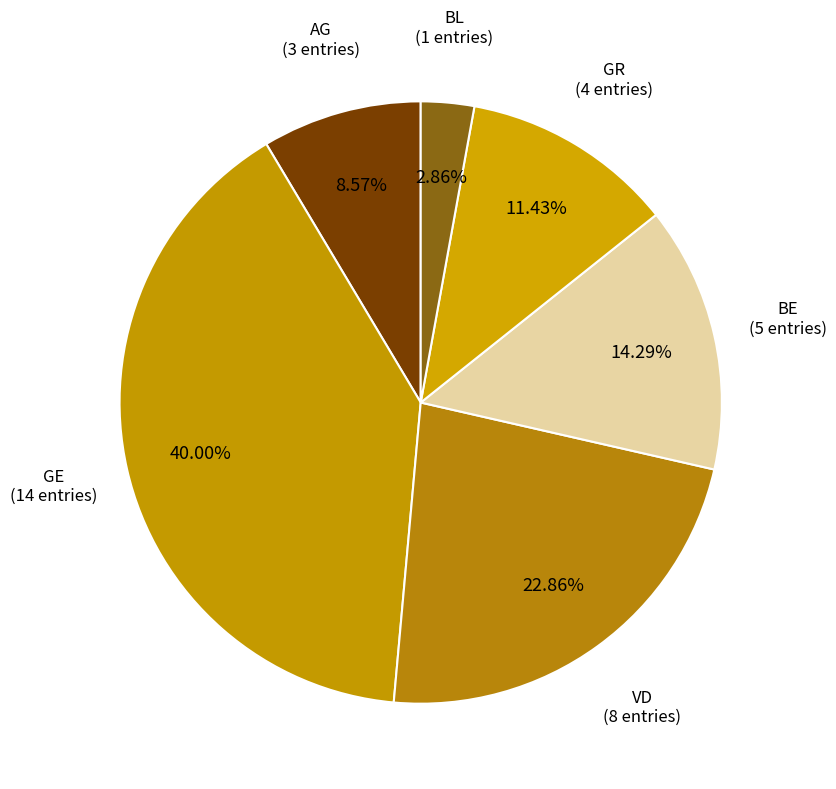

Which category has the smallest portion of the pie?

BL